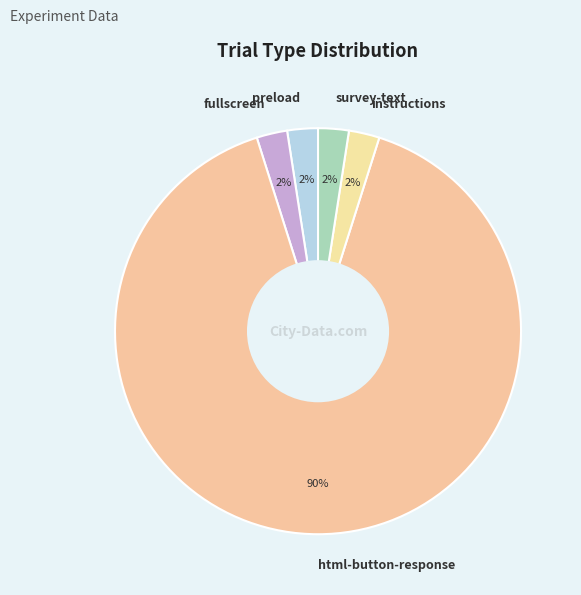

Is html-button-response the majority of the pie?

Yes